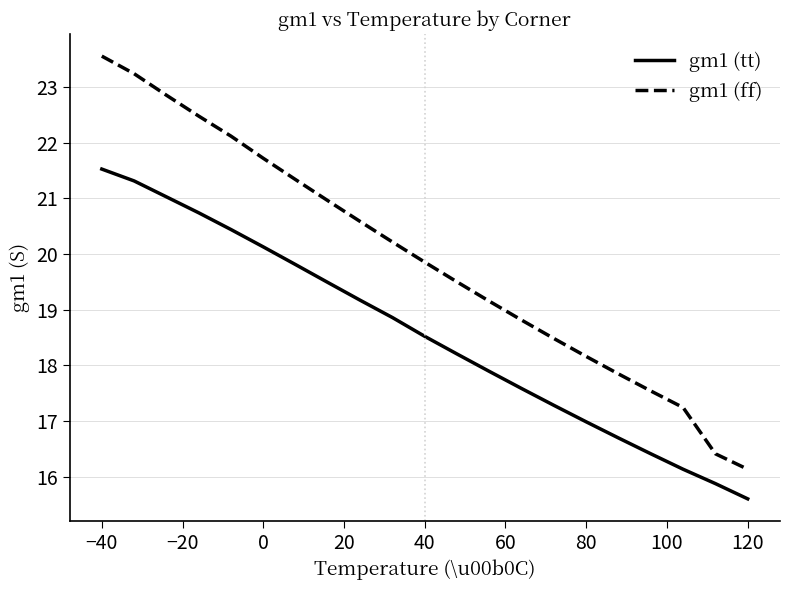

Which series has the largest total across all categories?

gm1 (ff)